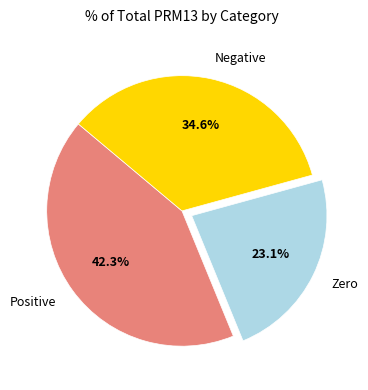

What percentage do Negative and Zero together represent?

57.7%